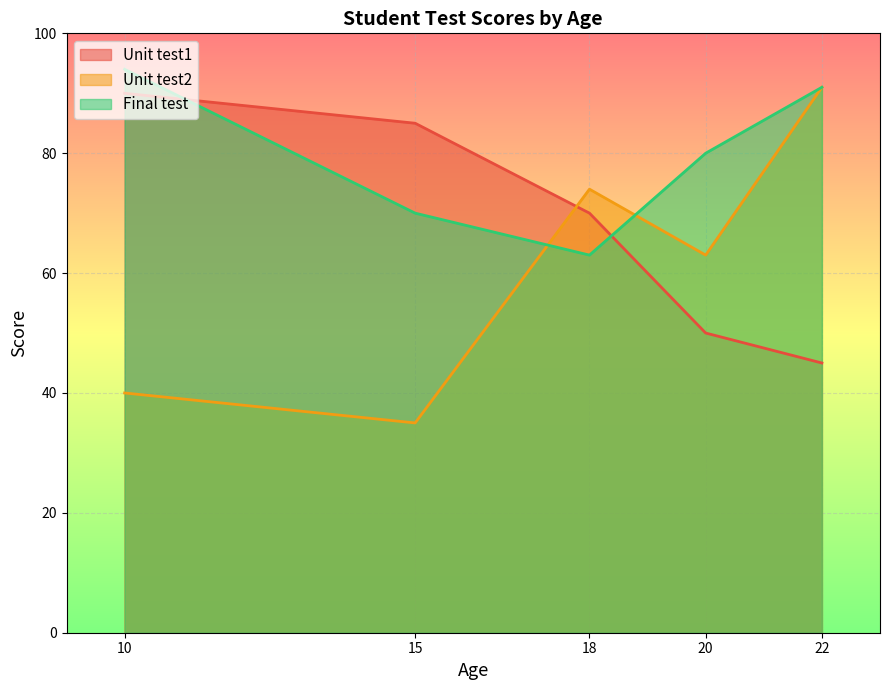

In Unit test2, how many points are higher than both neighbors (excluding endpoints)?

1